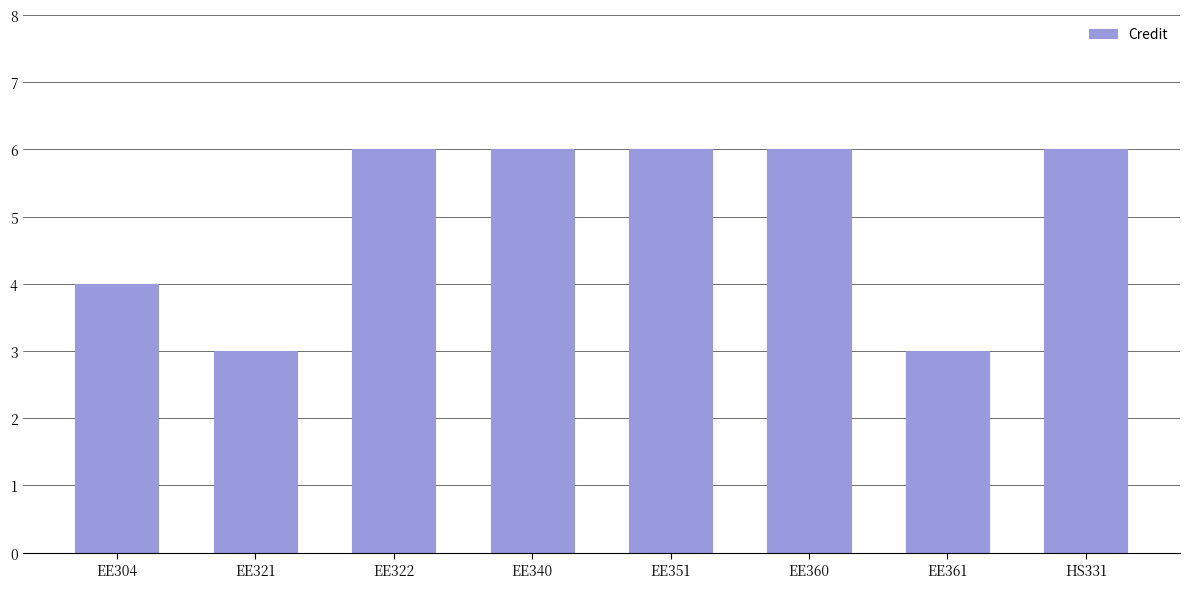

What is the label of the 5th bar from the right?

EE340